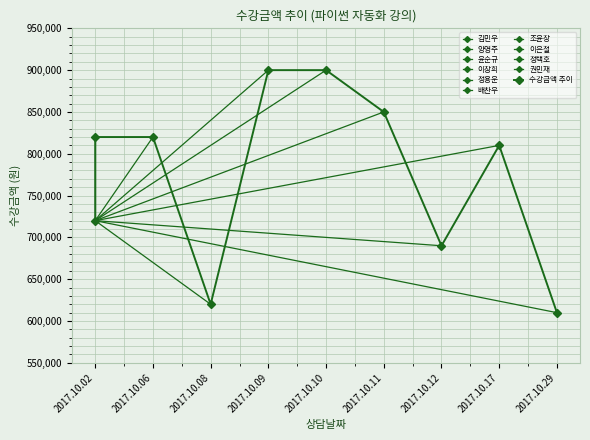

At which category does the data reach its first local peak?

2017.10.06